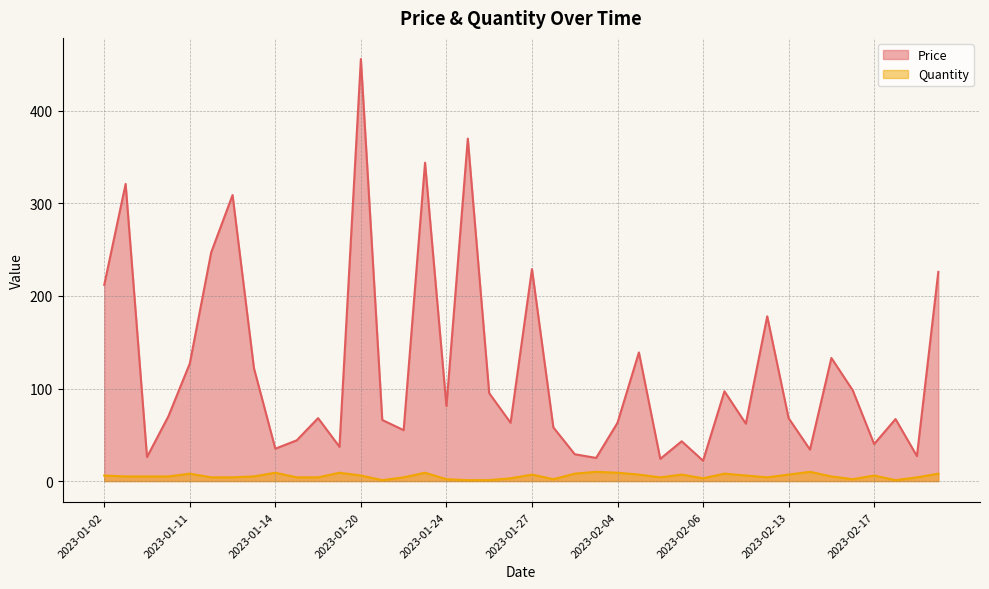

Between 2023-01-26 and 2023-02-15, which is larger?

2023-01-26